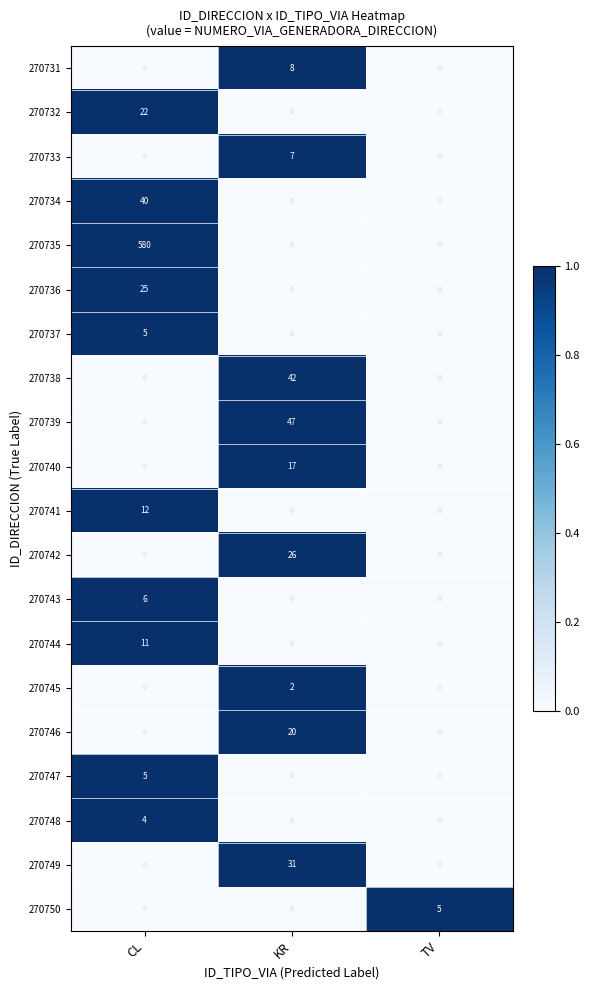

Between CL and KR, which series saw the biggest shift?

270735